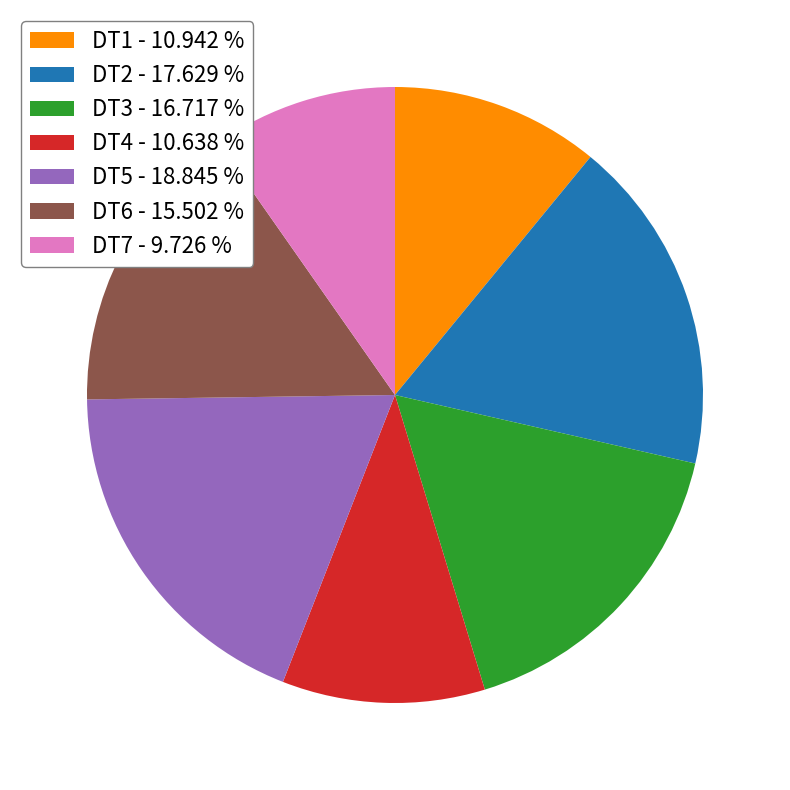

Is the sum of DT3 and DT7 greater than half?

No